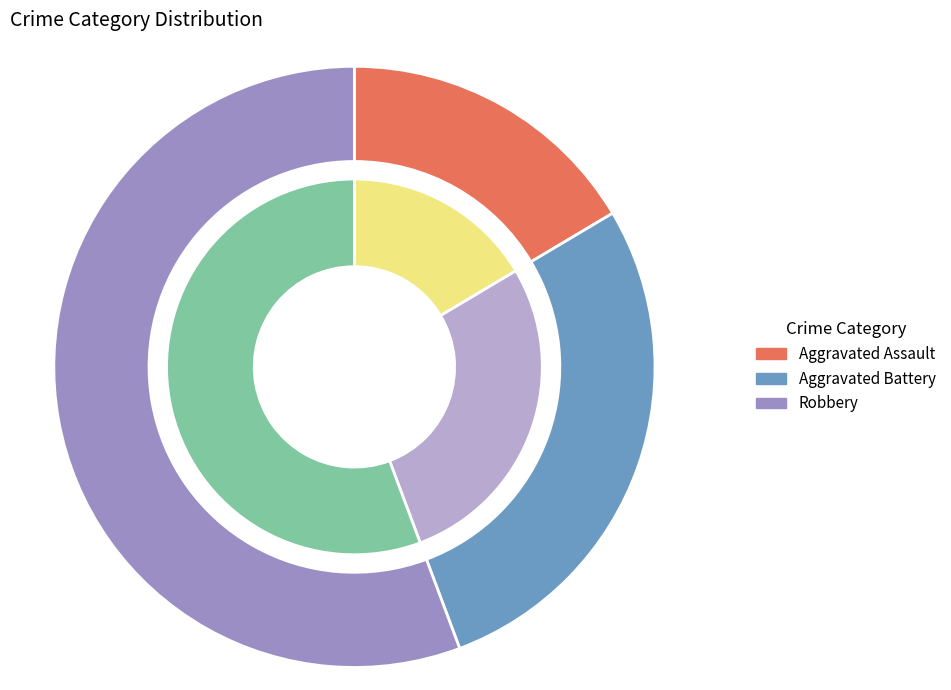

Do Aggravated Battery and 3 together represent more than half of the pie?

No